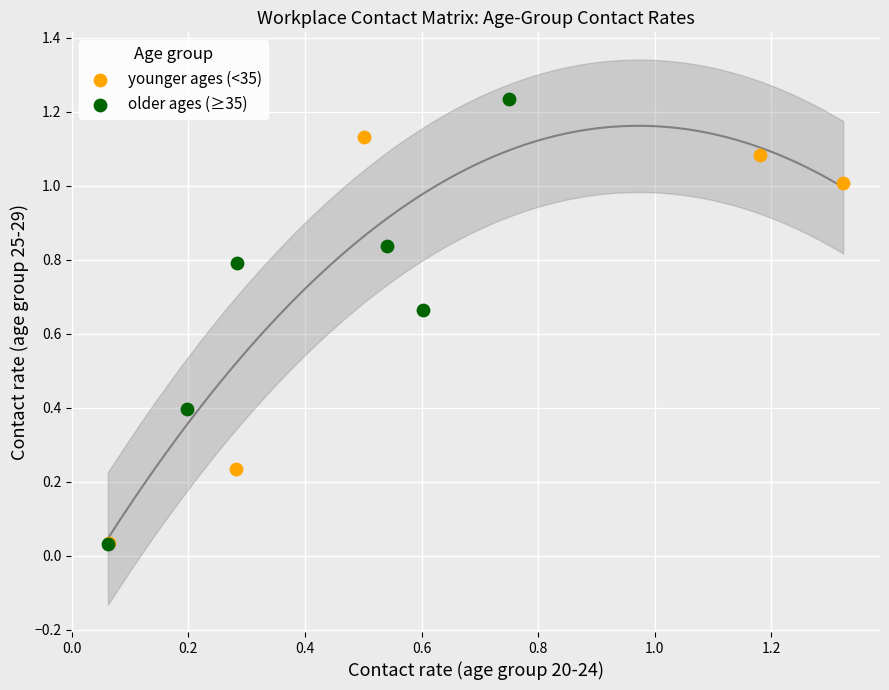

Which series contains the highest Y value?

older ages (≥35)